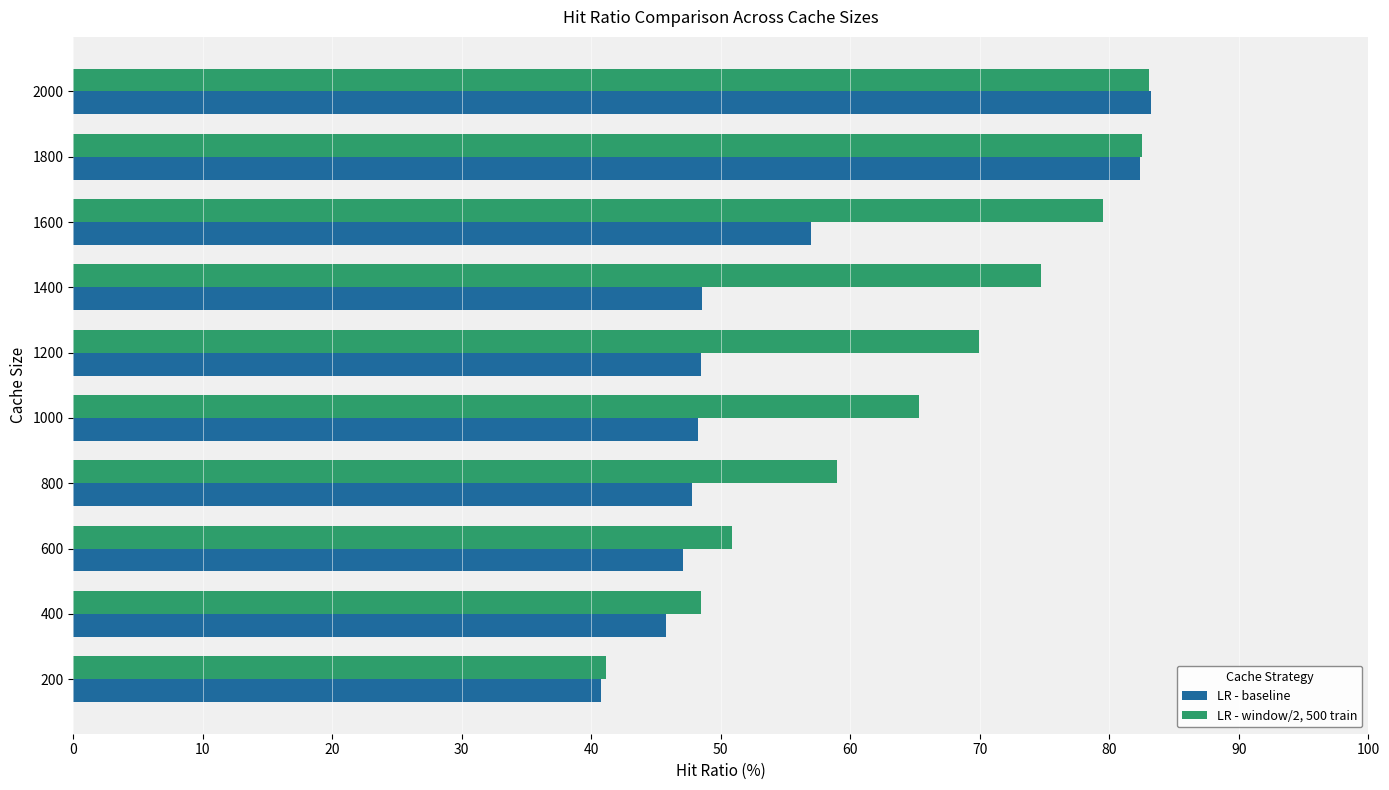

At which label is LR - baseline closest to 61?

1600